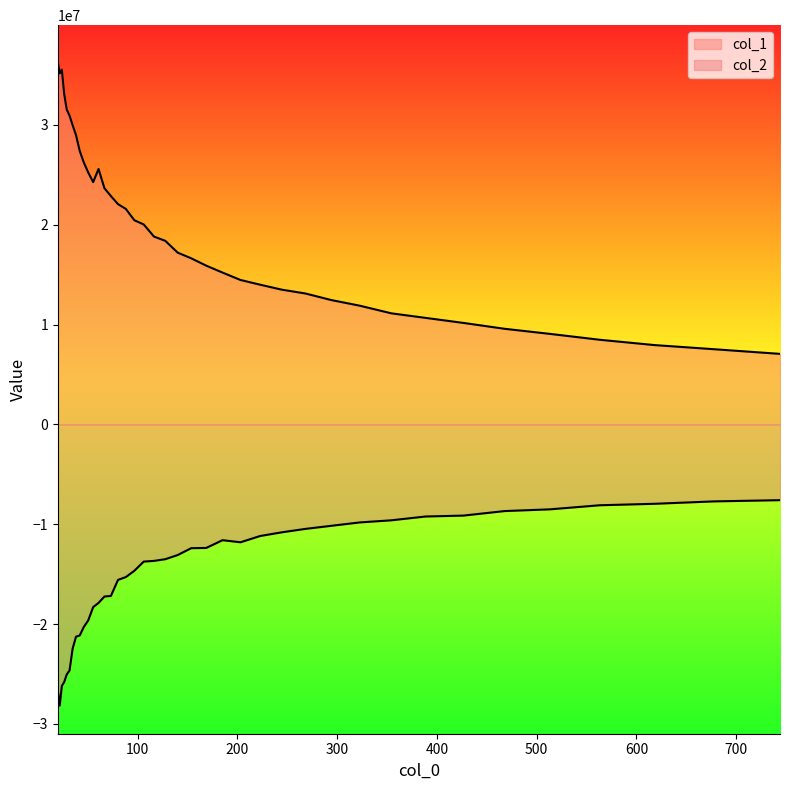

How many lines are shown in the chart?

2